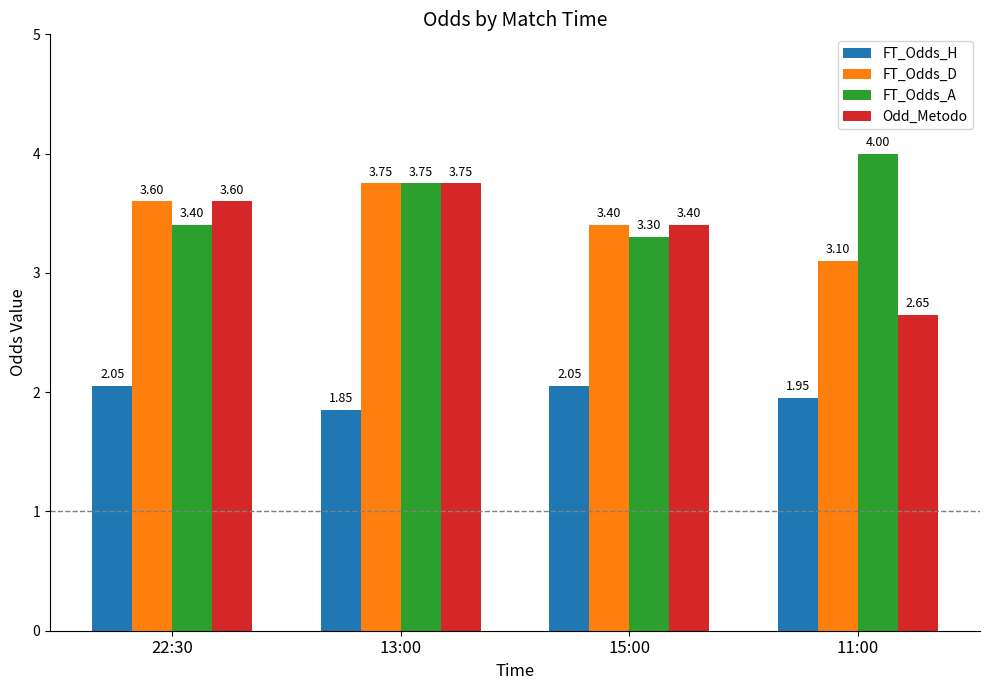

What is the label of the 1st bar from the right?

11:00